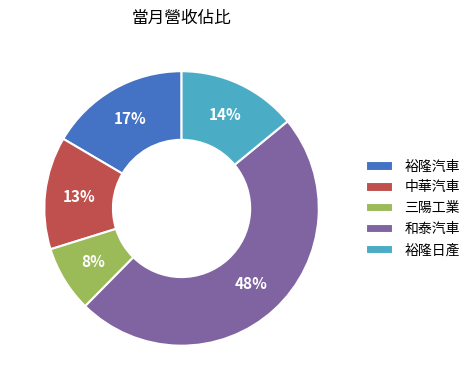

Is there any slice that represents more than half of the pie?

No